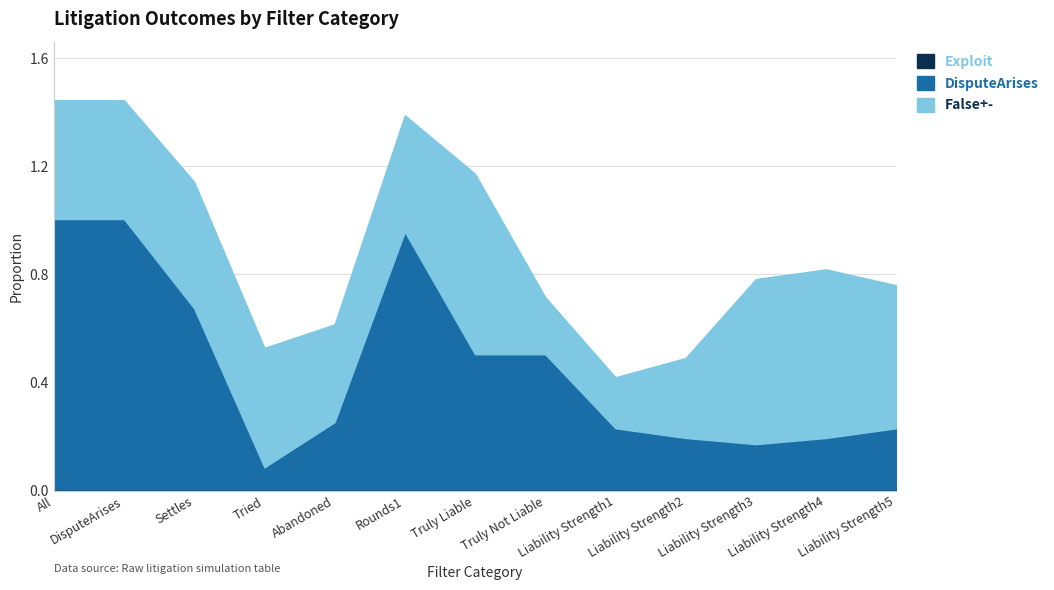

Which series ends up on top after the final intersection of DisputeArises and False+-?

False+-